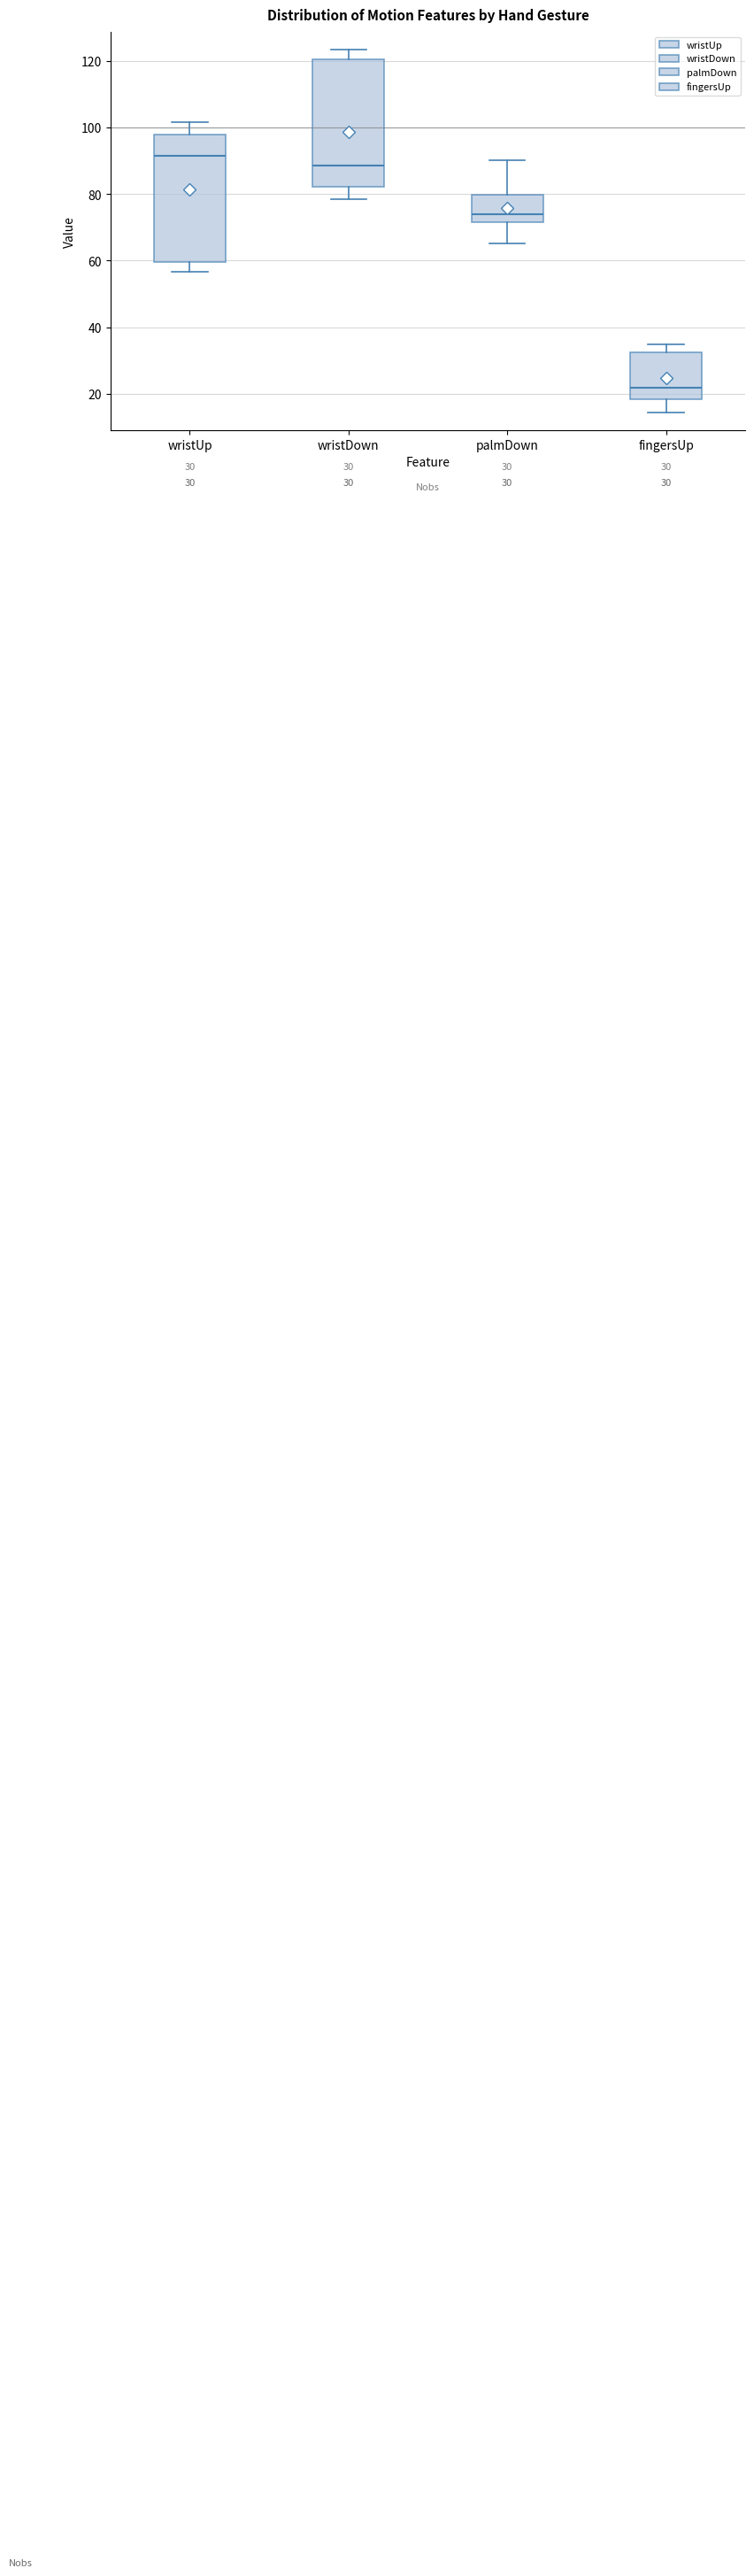

Which box's median line is the lowest?

fingersUp